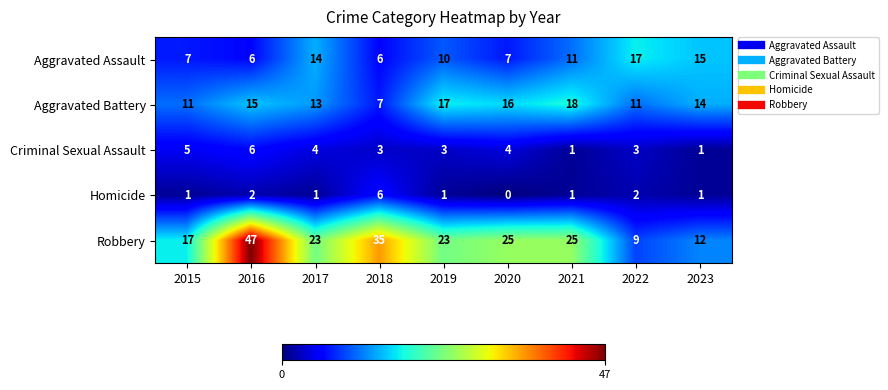

What is the greatest value displayed?

47